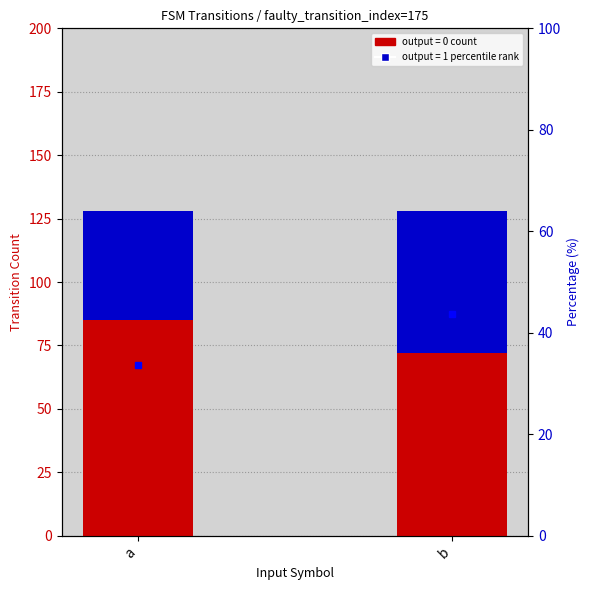

Reading left to right, list all the values displayed in this chart.

33.6	43.8